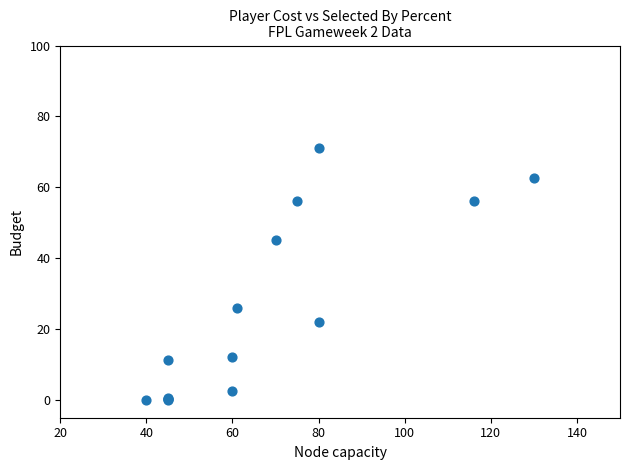

What Y value in the scatter plot is closest to 35?

26.0